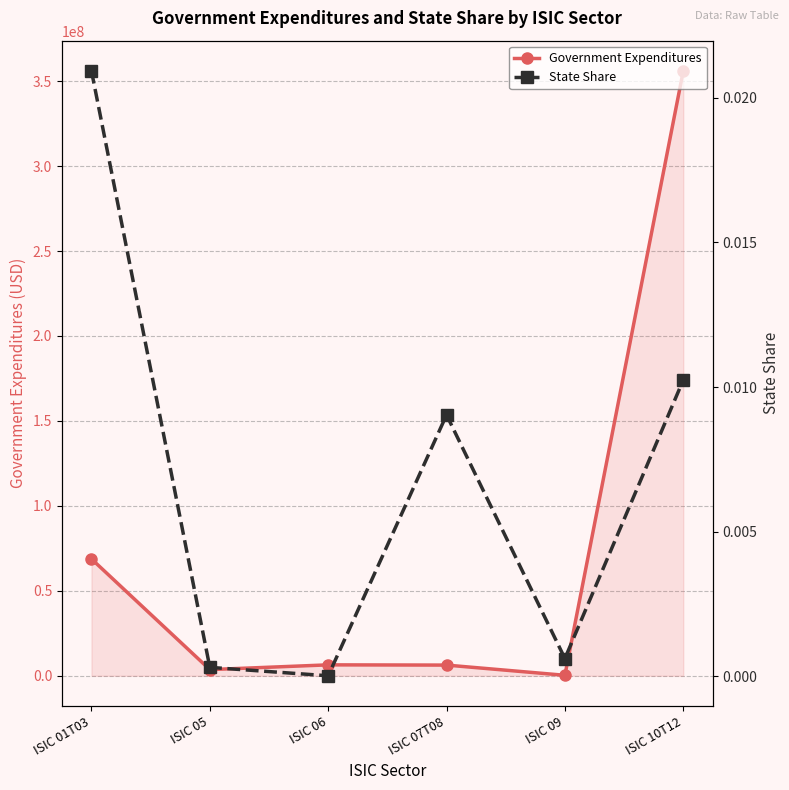

What is the maximum value for Government Expenditures?

355990477.5